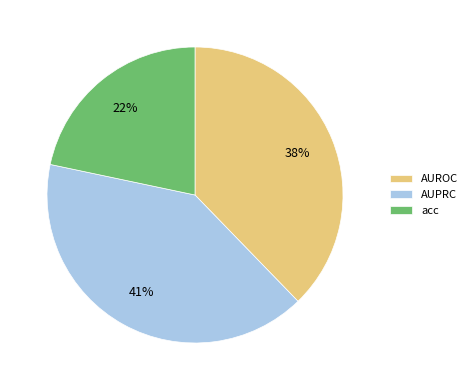

Between acc and AUPRC, which is larger?

AUPRC